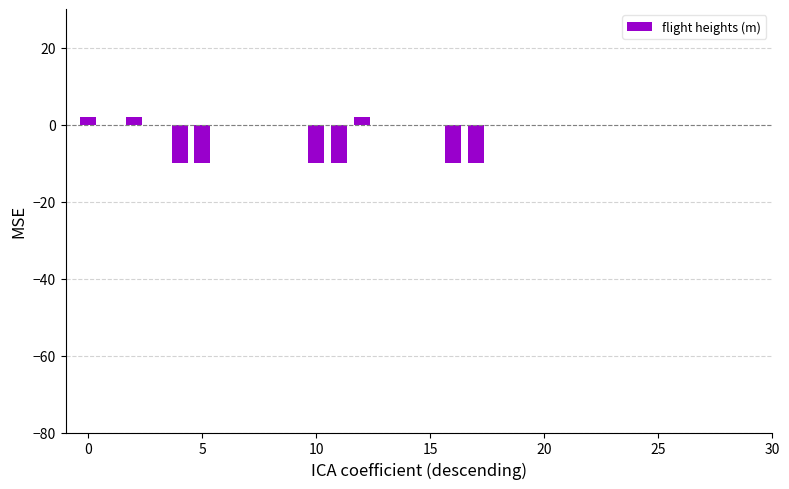

What is the sum of all values?

-54